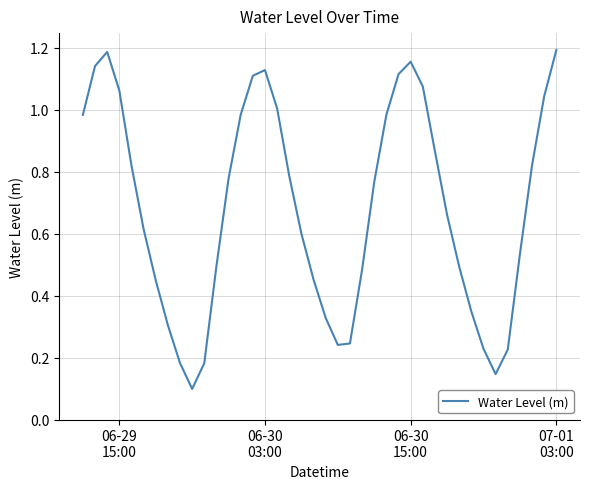

Is this an area chart (filled region under the line)?

No